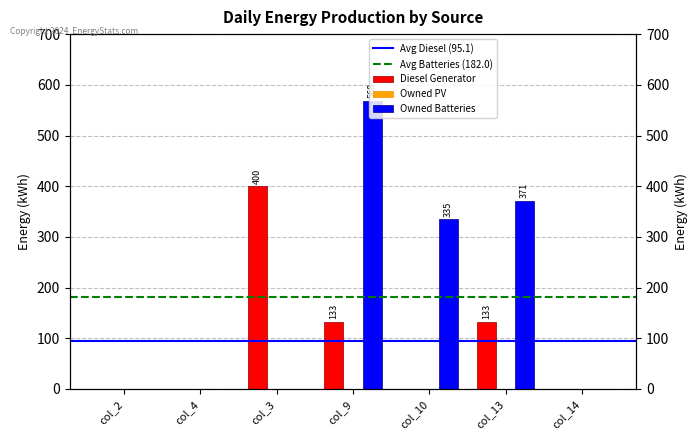

How many categories are shown in the chart?

7